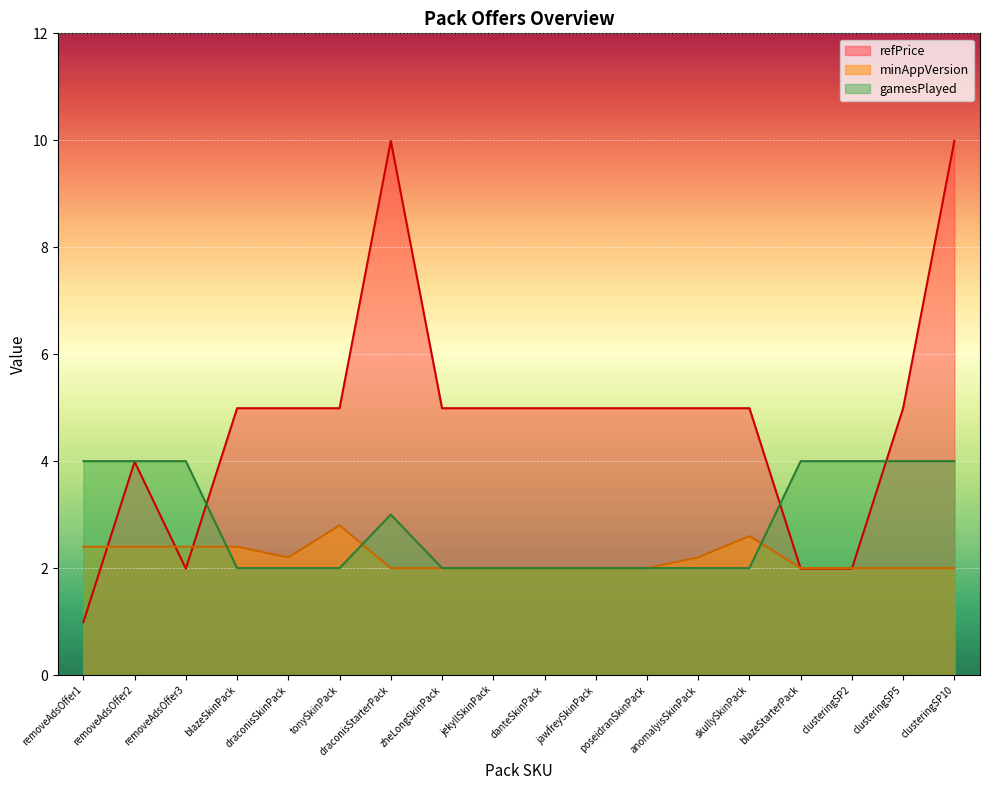

After their last crossing, which series has the higher values: refPrice or minAppVersion?

refPrice